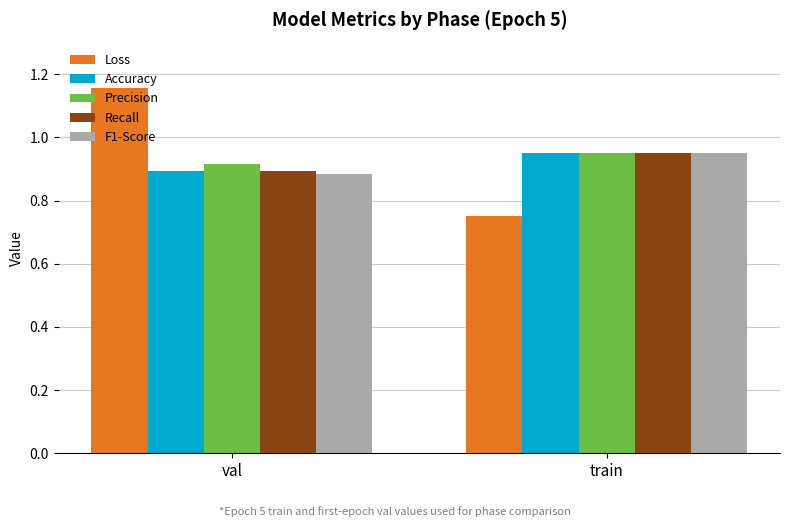

What is the difference between the maximum and minimum values in the F1-Score series?

0.1